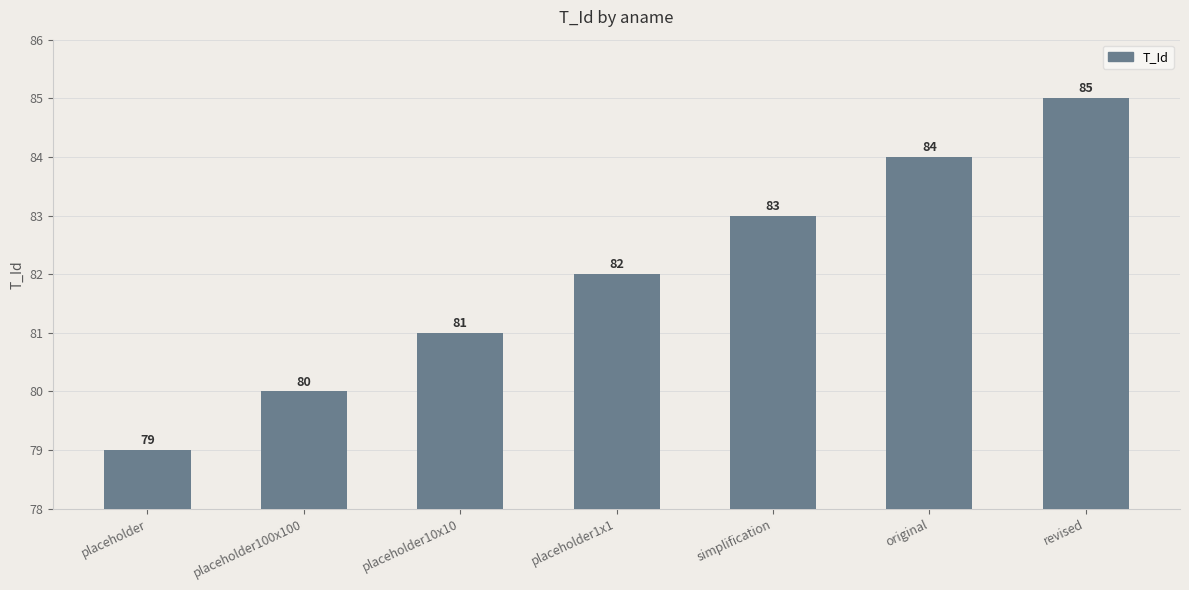

What value does the data have at original?

84